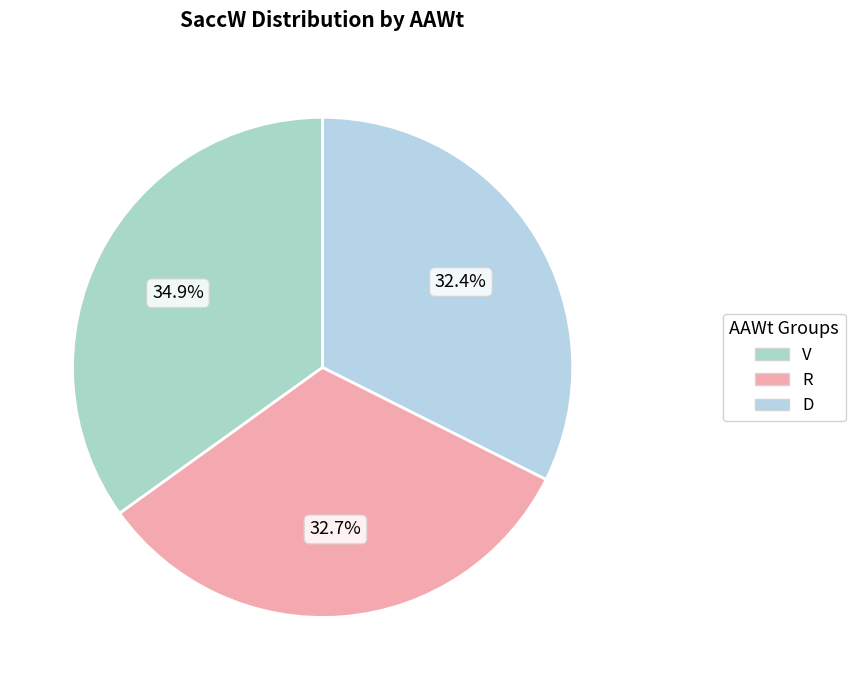

To the nearest percent, what percentage of the pie is V?

35%